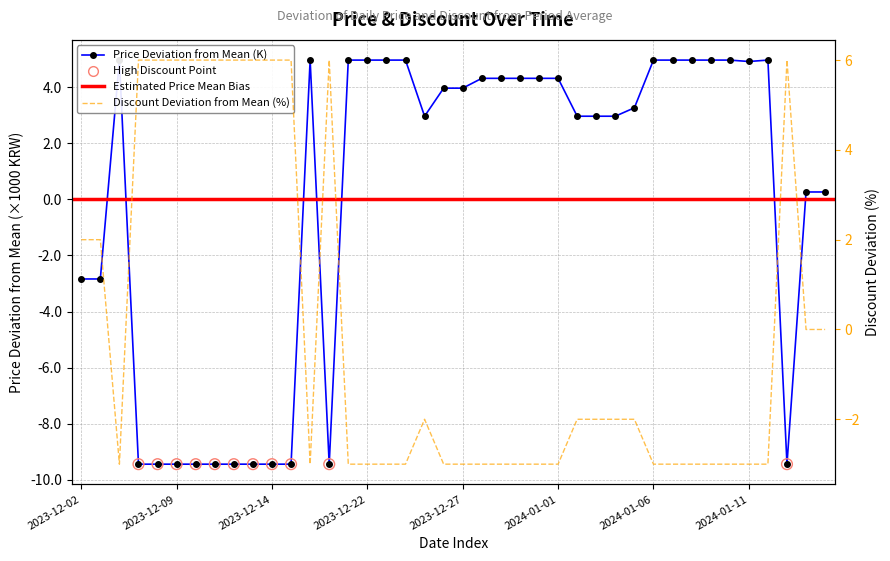

Which series has the largest total across all categories?

Price